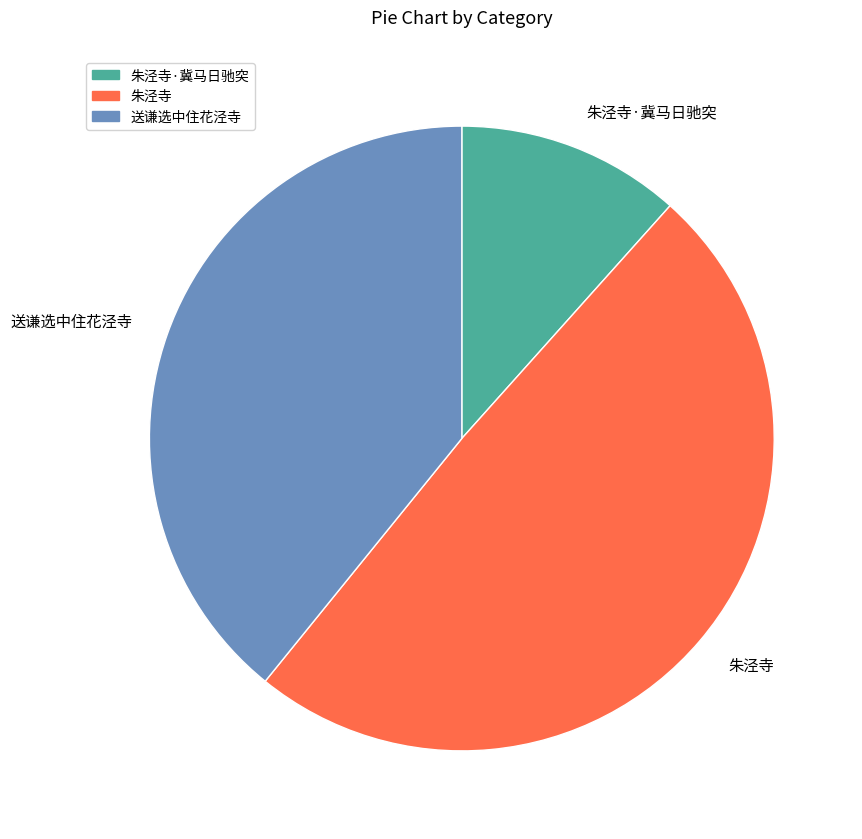

Which category has the biggest portion of the pie?

朱泾寺